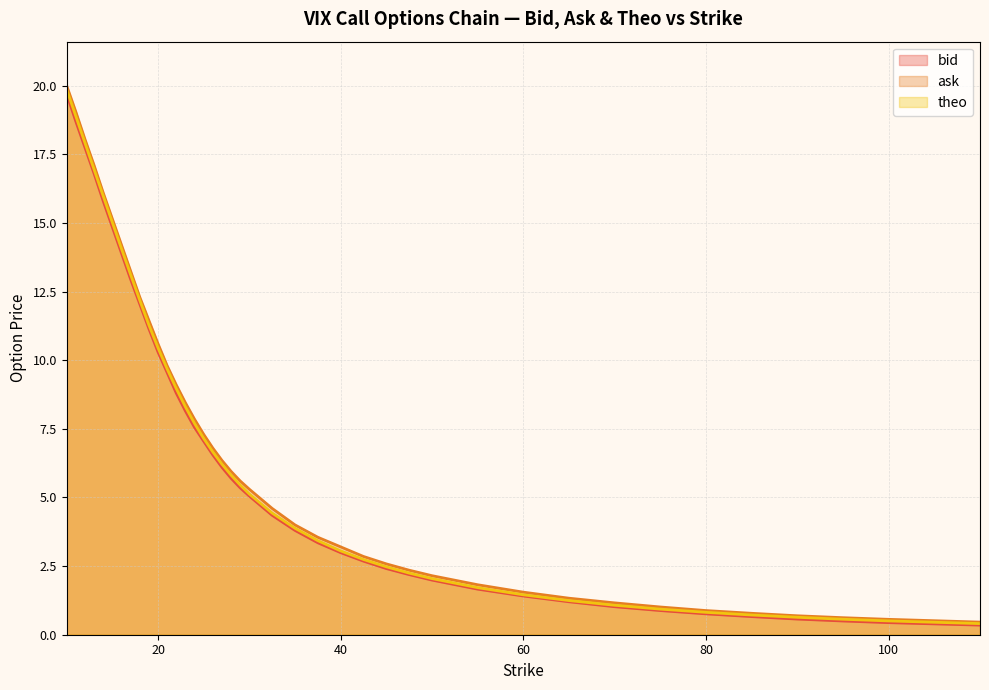

How many data points in theo are above 5?

21